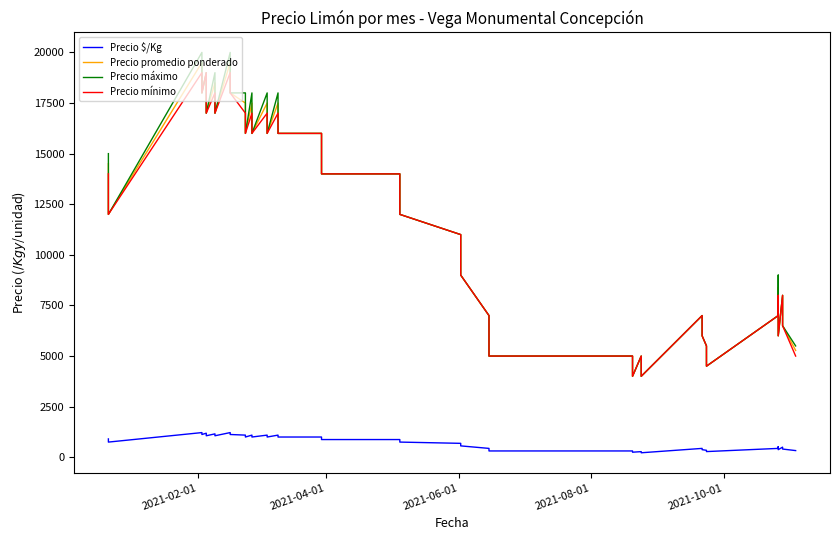

Is it true that Precio mínimo equals 25299 at 16?

False